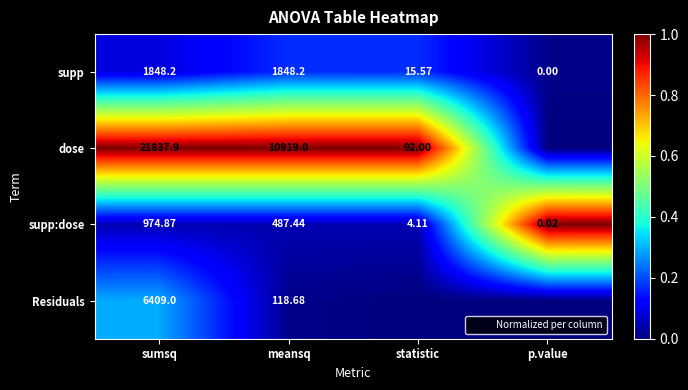

True or false: dose has a value of 1.0 at meansq.

True